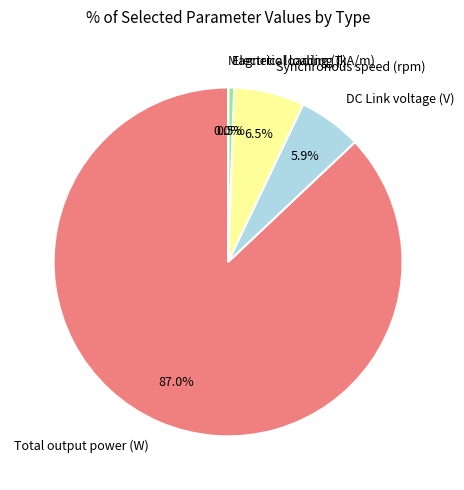

Which slice is the largest?

Total output power (W)